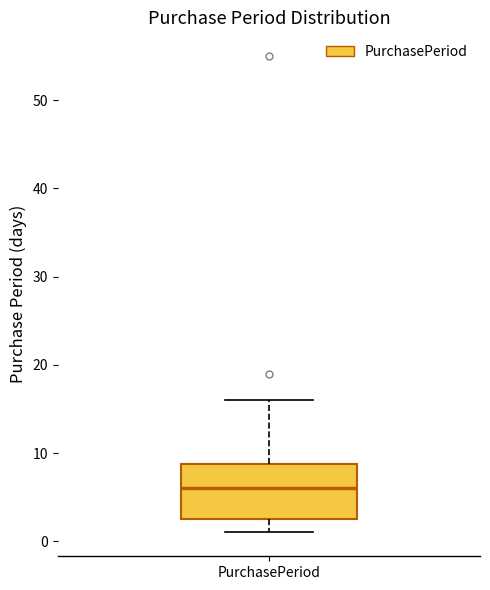

Transcribe this box plot: give where the median line is, the range the box spans, and where the two whiskers end, as read against the y-axis. The values are not printed on the chart, so give them approximately, as read against the axis.

median 6, box 3 to 9, whiskers 1 to 16